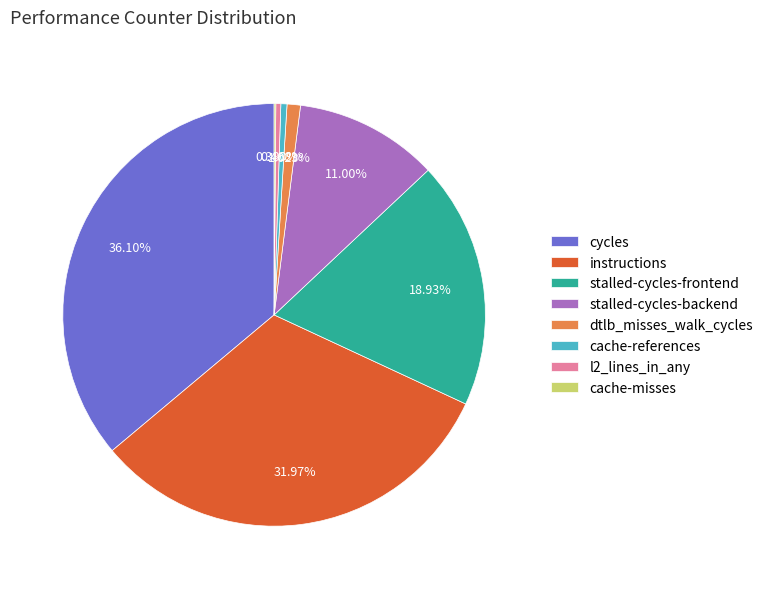

How much of the chart is everything except l2_lines_in_any?

99.6%